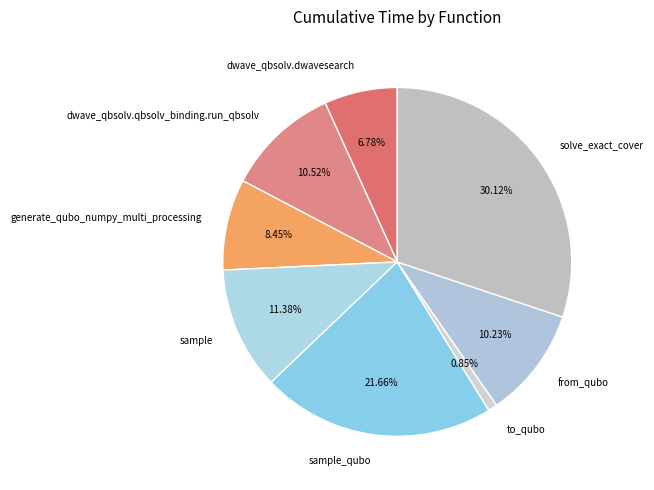

Which slice is the largest?

solve_exact_cover